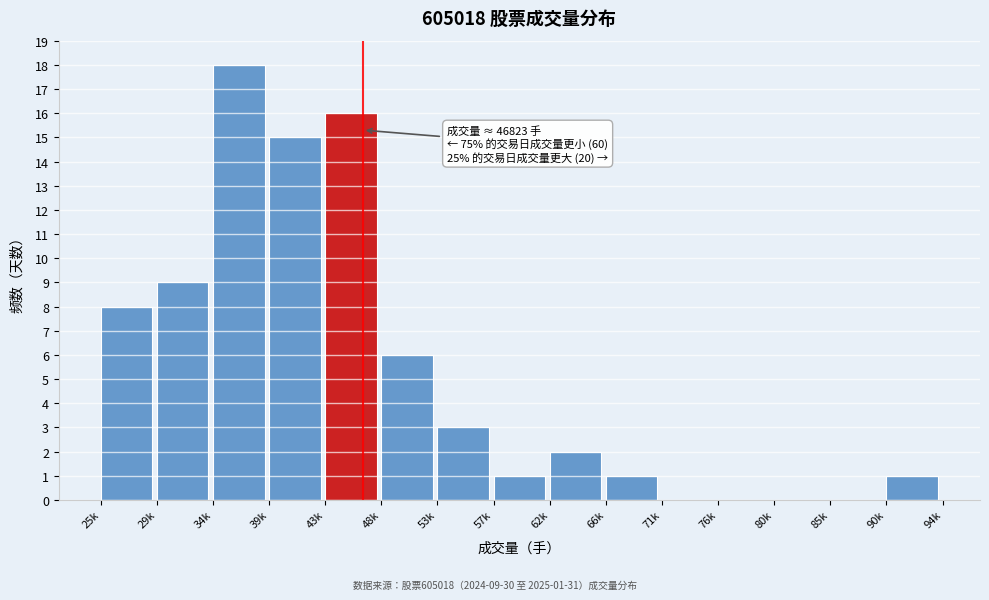

Reading left to right, list all the values displayed in this chart.

25k=8	29k=9	34k=18	39k=15	43k=16	48k=6	53k=3	57k=1	62k=2	66k=1	71k=0	76k=0	80k=0	85k=0	90k=1